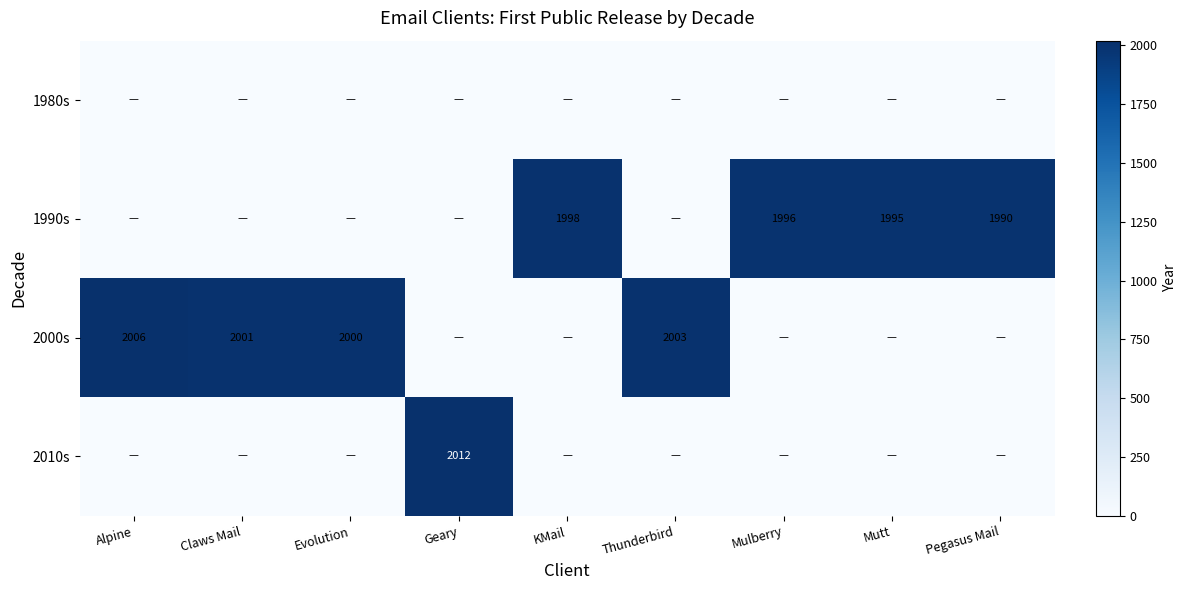

How many categories are shown in the chart?

9